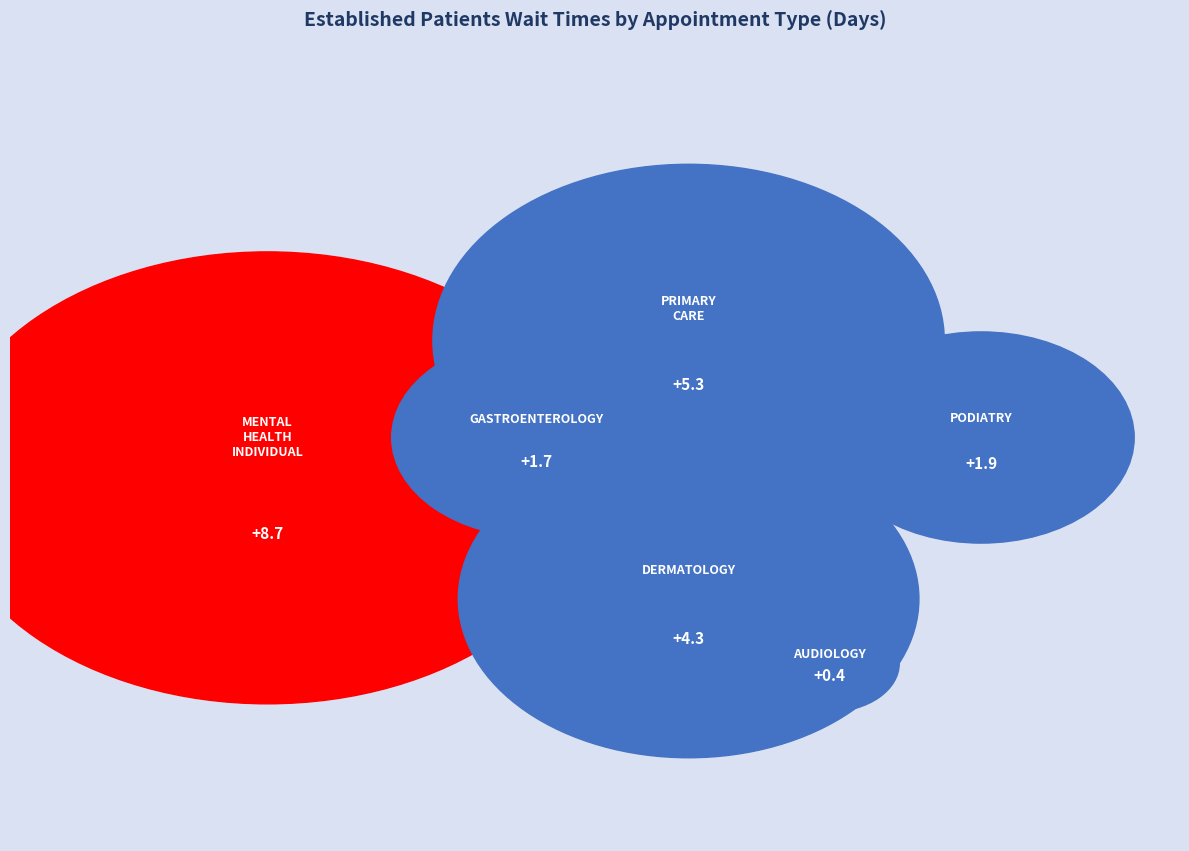

What percentage do PRIMARY CARE and PODIATRY together represent?

32.3%